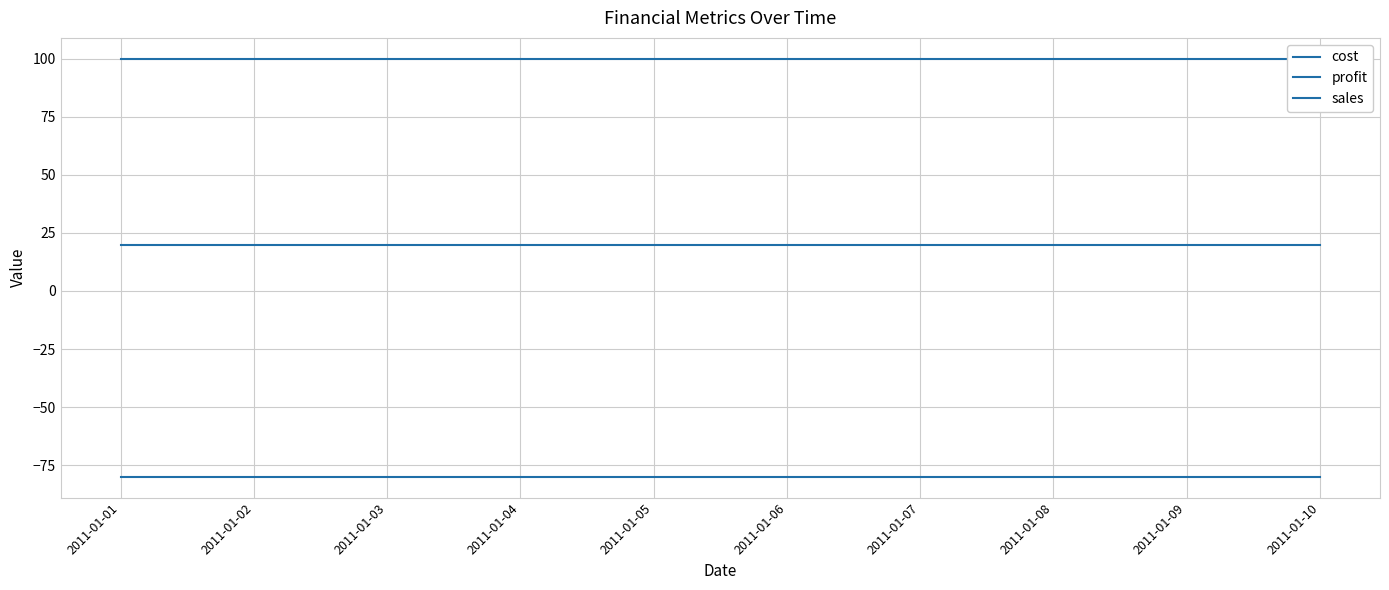

What is the value of the sales point at the 3rd from the left?

100